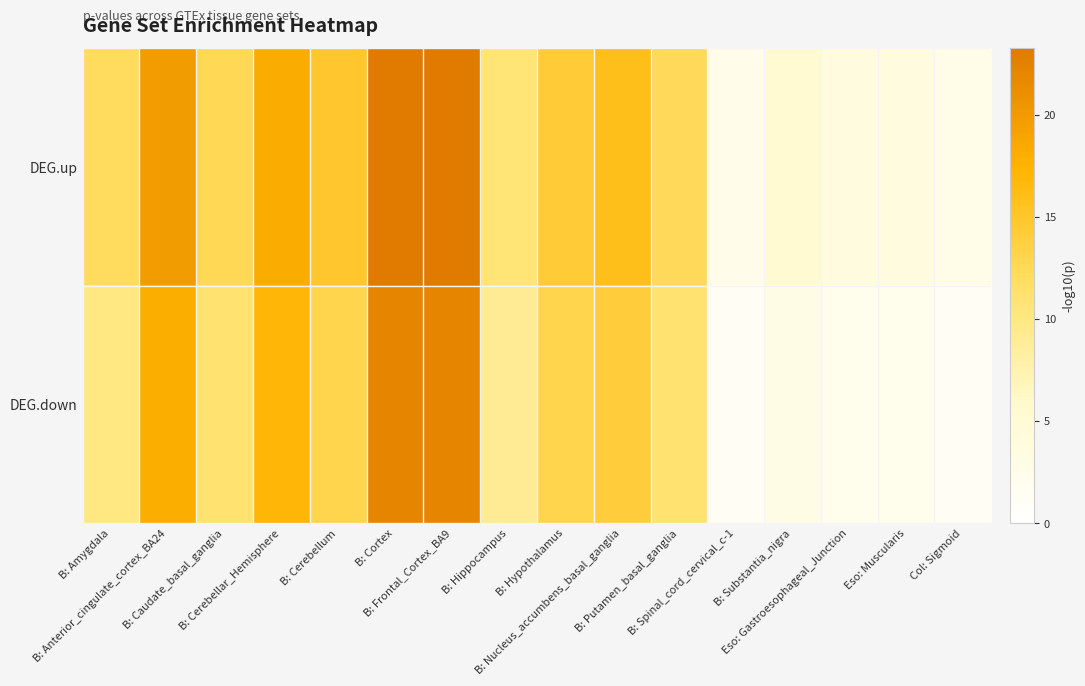

What is the maximum value shown in the chart?

23.3